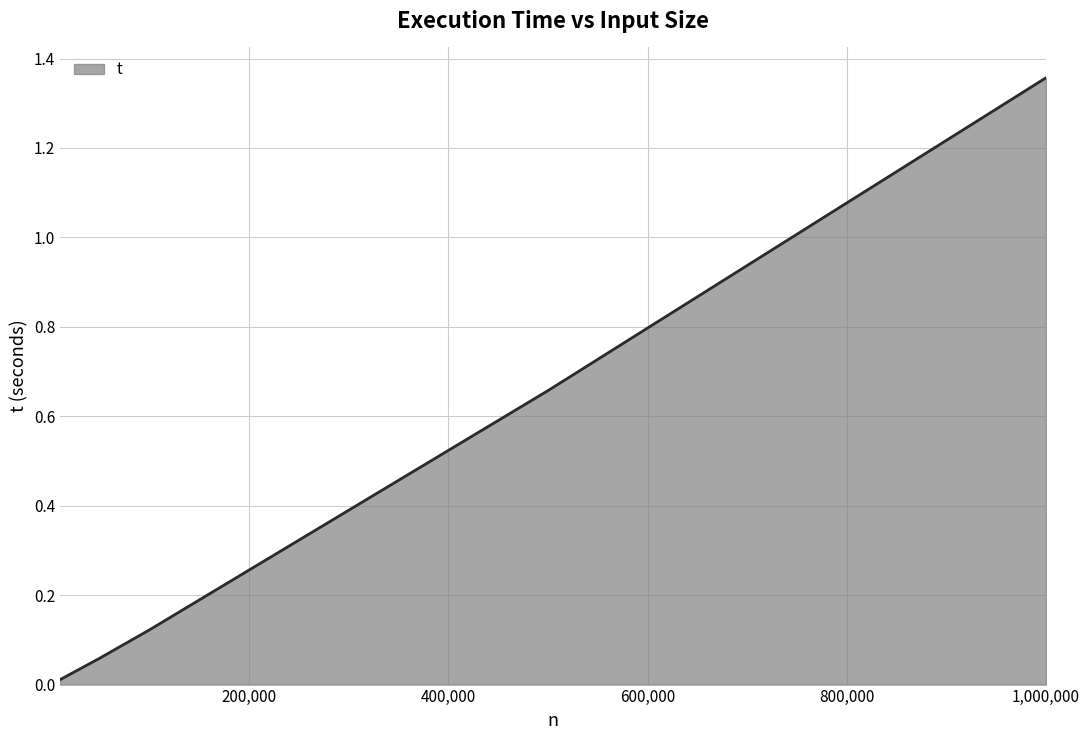

What is the sum of all values?

2.2